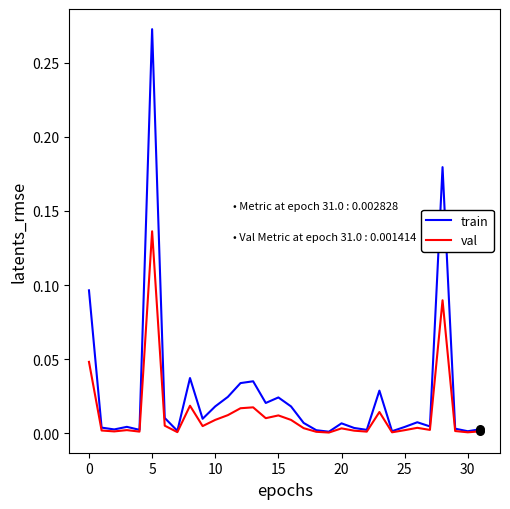

Which series has the largest range (max minus min)?

train